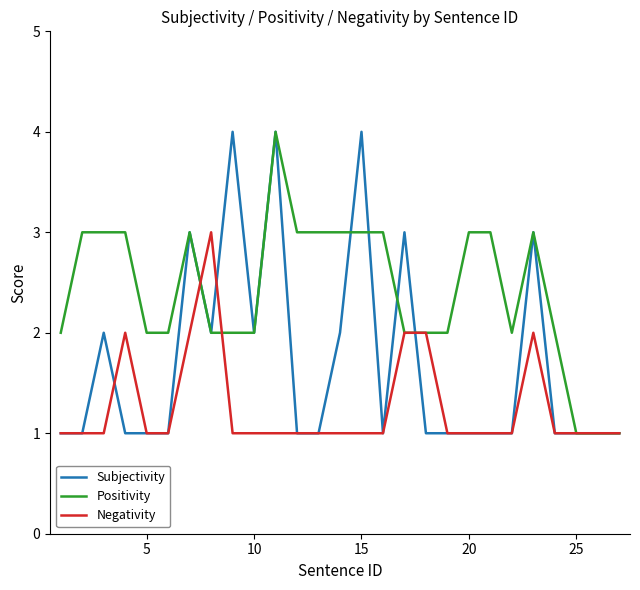

Which series has the largest total across all categories?

Positivity